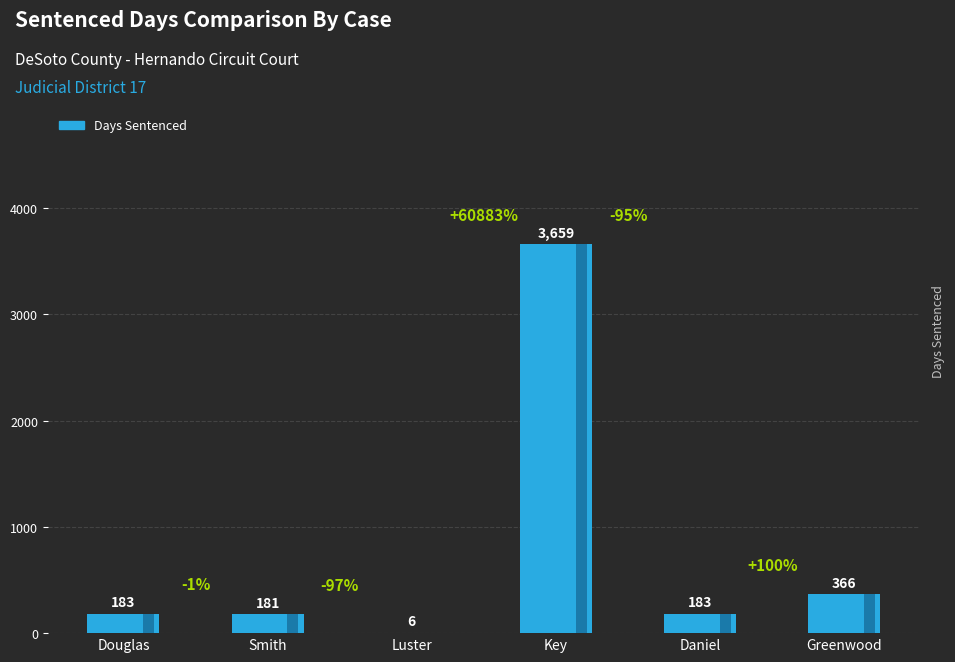

What is the difference between the values at Douglas and Key?

3476